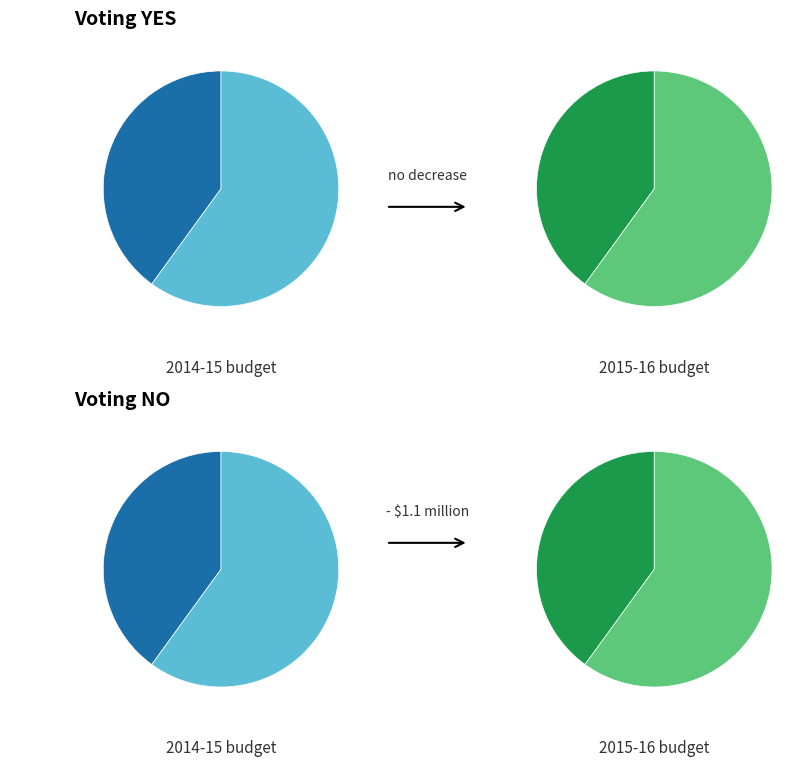

What is the majority slice?

2